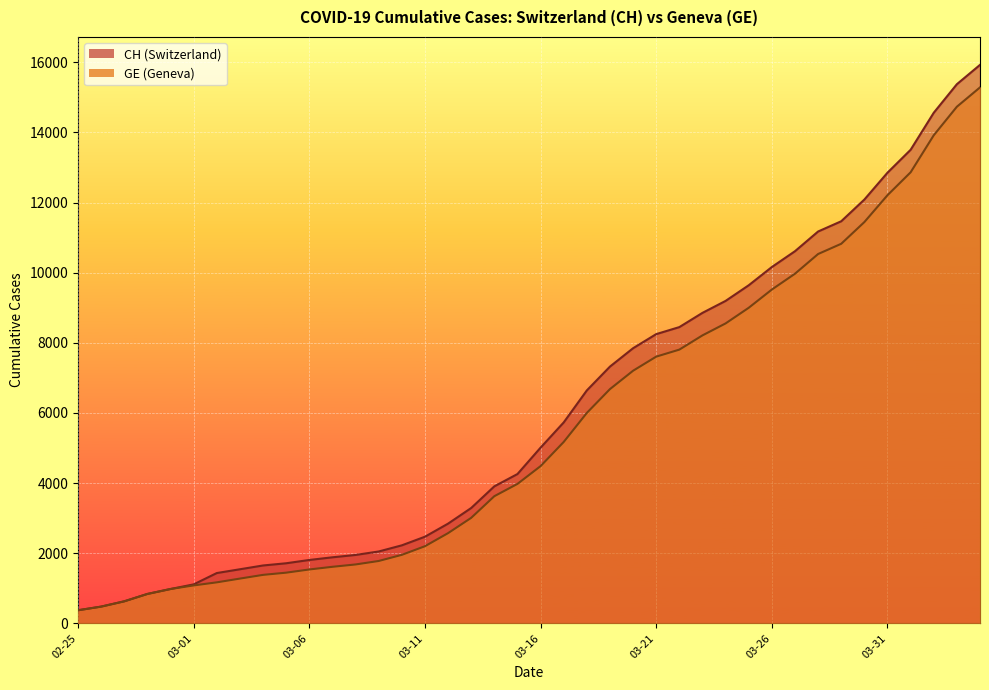

True or false: GE and CH cross at least once.

False